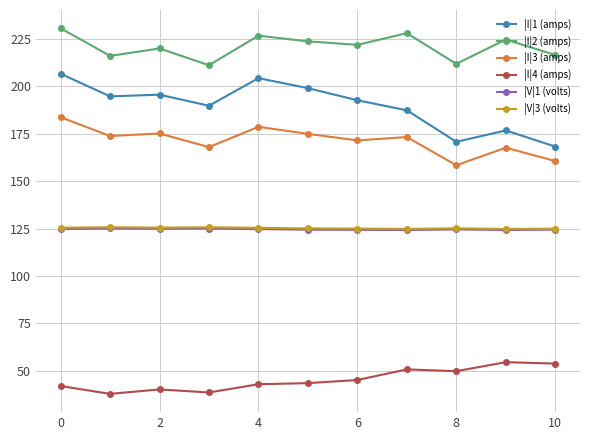

What is the minimum value for |I|2 (amps)?

211.2